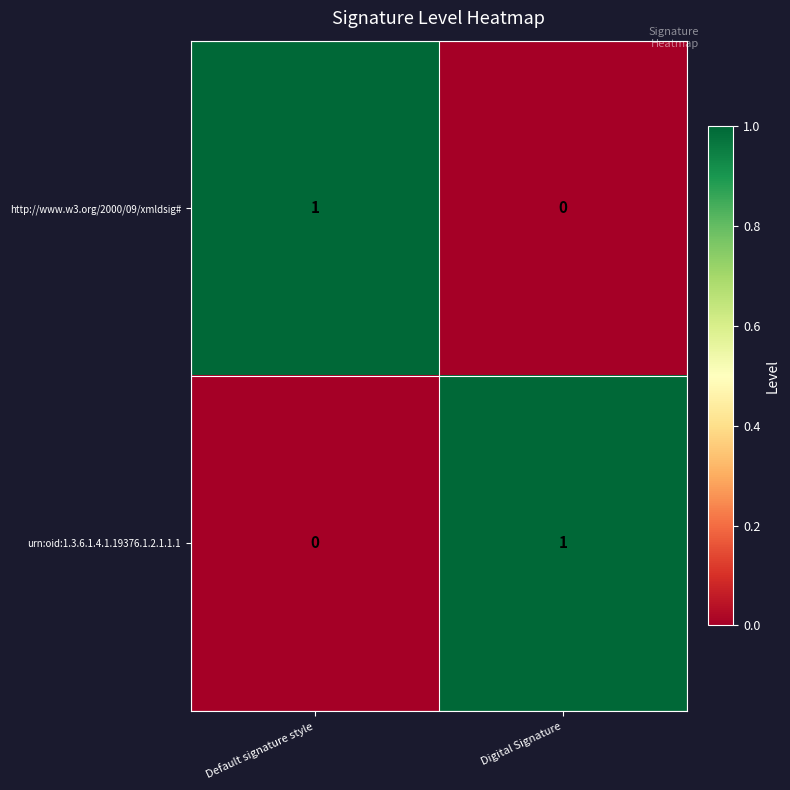

Reading left to right, what are all the values shown in this chart?

http://www.w3.org/2000/09/xmldsig#: Default signature style=1	Digital Signature=0
urn:oid:1.3.6.1.4.1.19376.1.2.1.1.1: Default signature style=0	Digital Signature=1